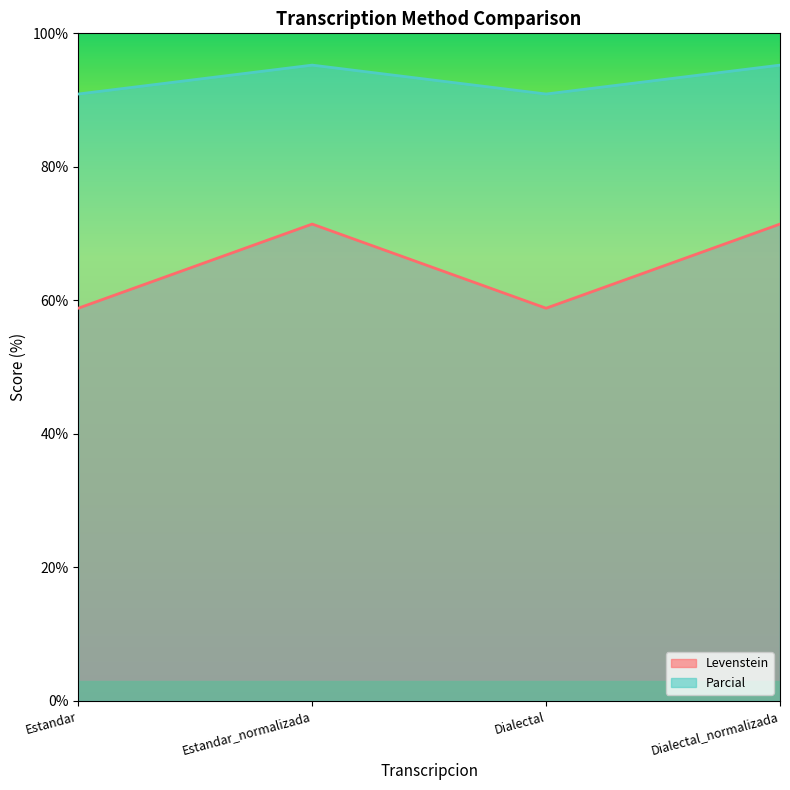

True or false: Levenstein has more than 0 points higher than both neighbors.

True